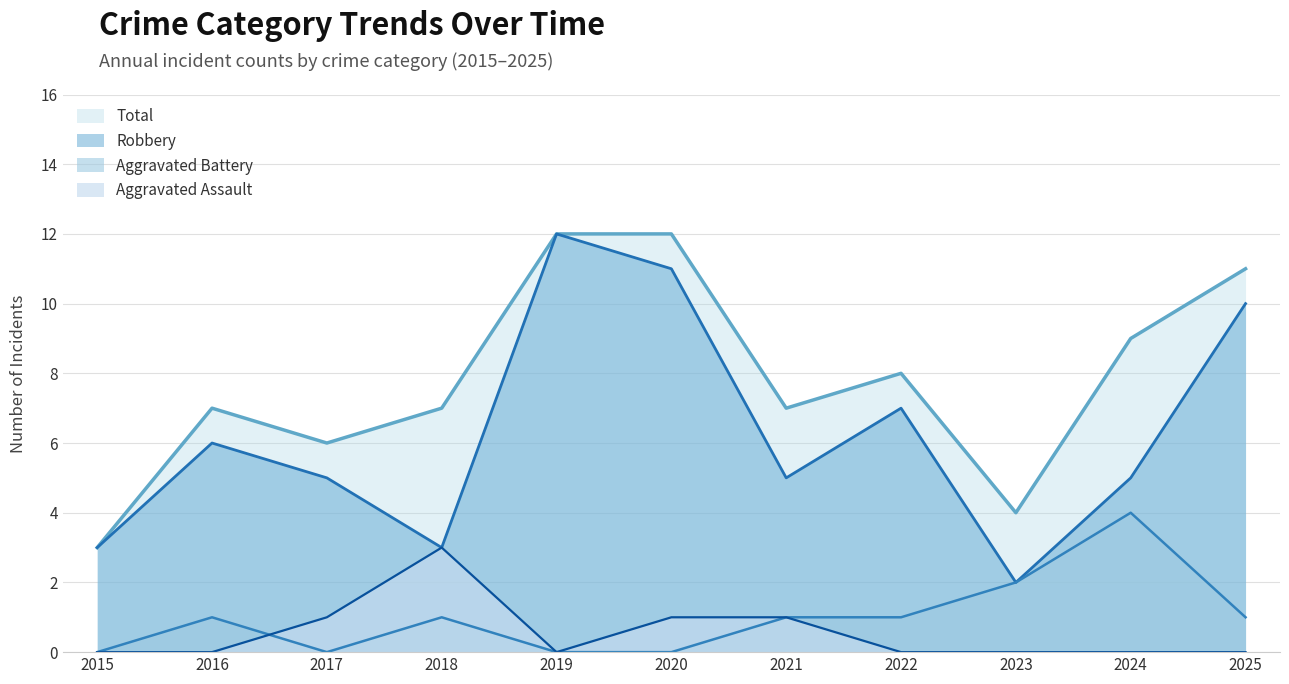

Is it true that Total equals 6 at 2024?

False